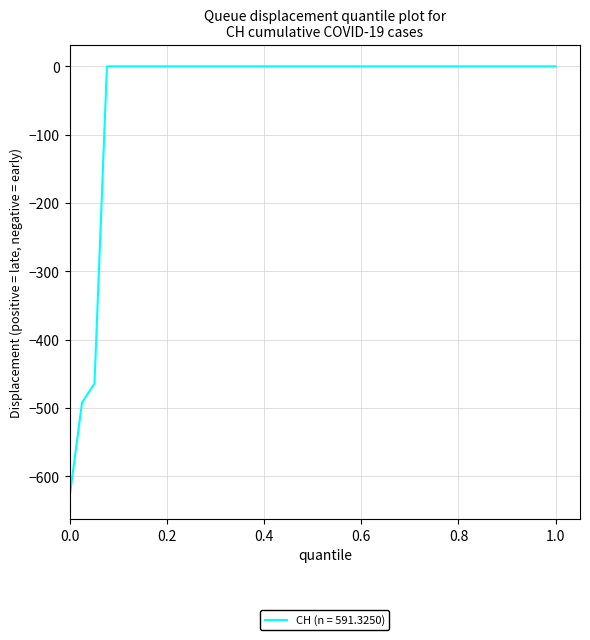

What is the smallest value displayed?

-631